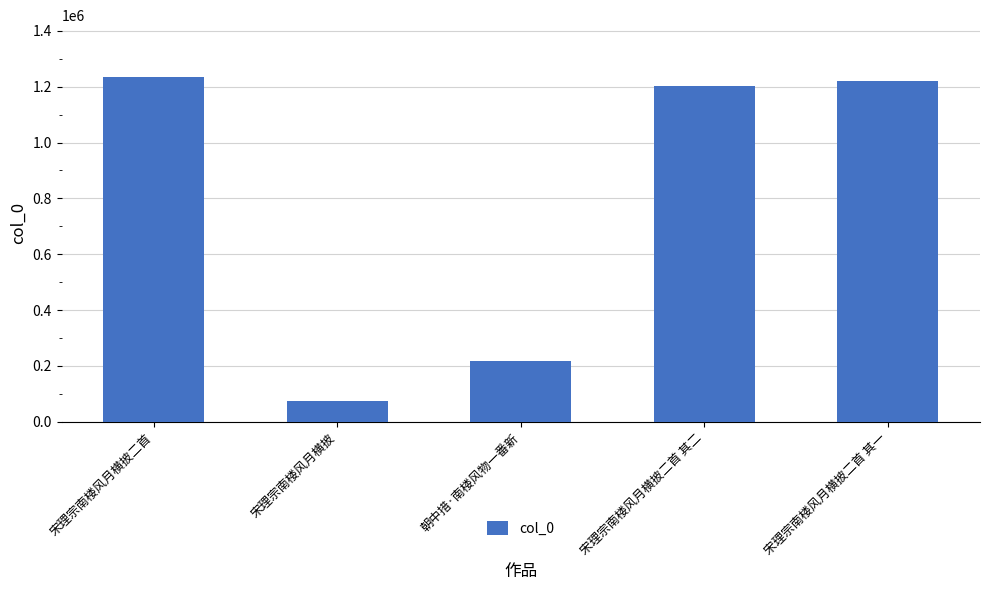

Where is the data nearest to the value 654623?

朝中措·南楼风物一番新